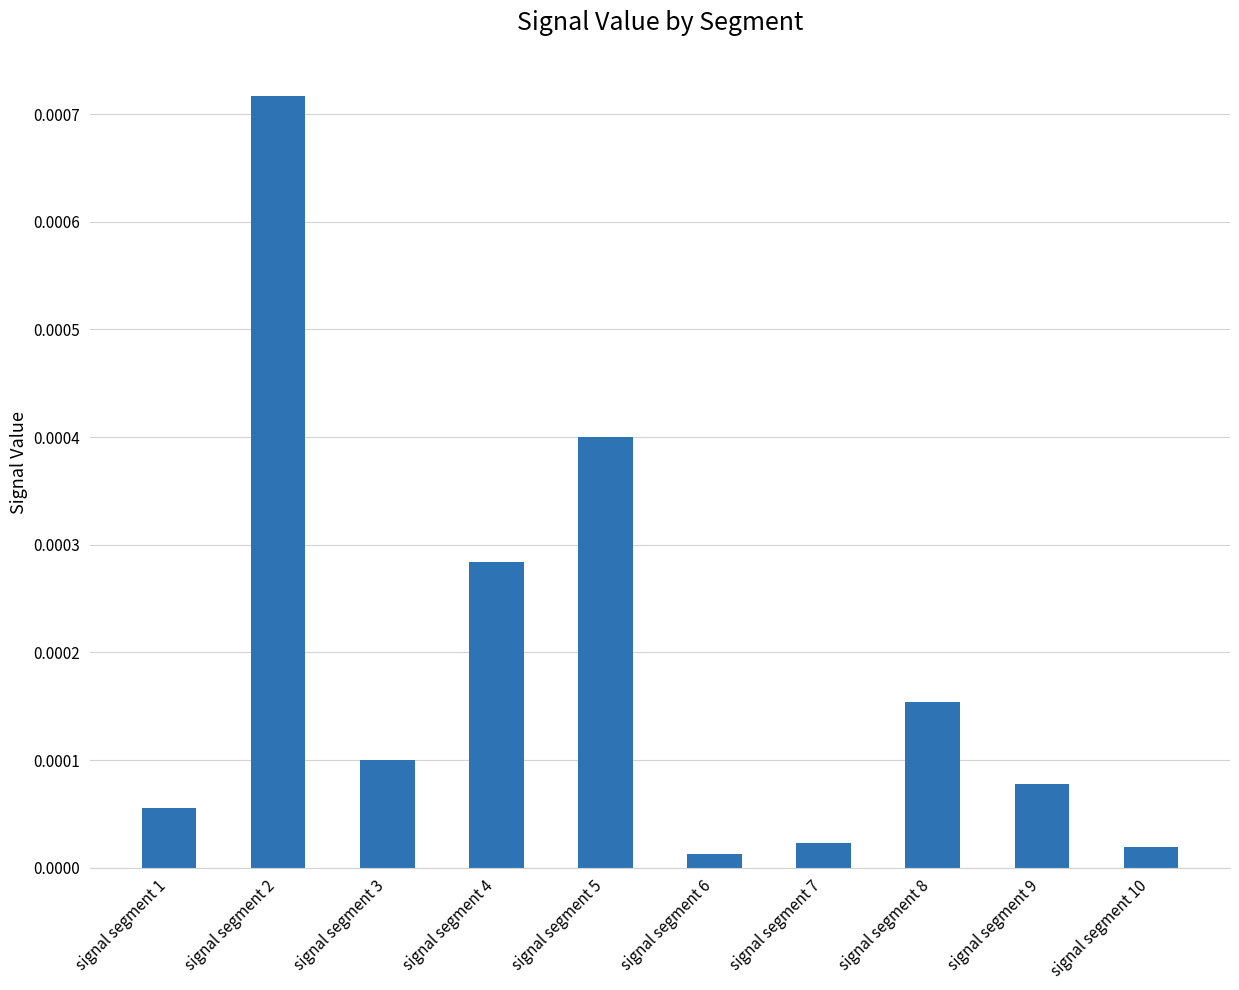

Between signal segment 8 and signal segment 9, which is larger?

signal segment 8